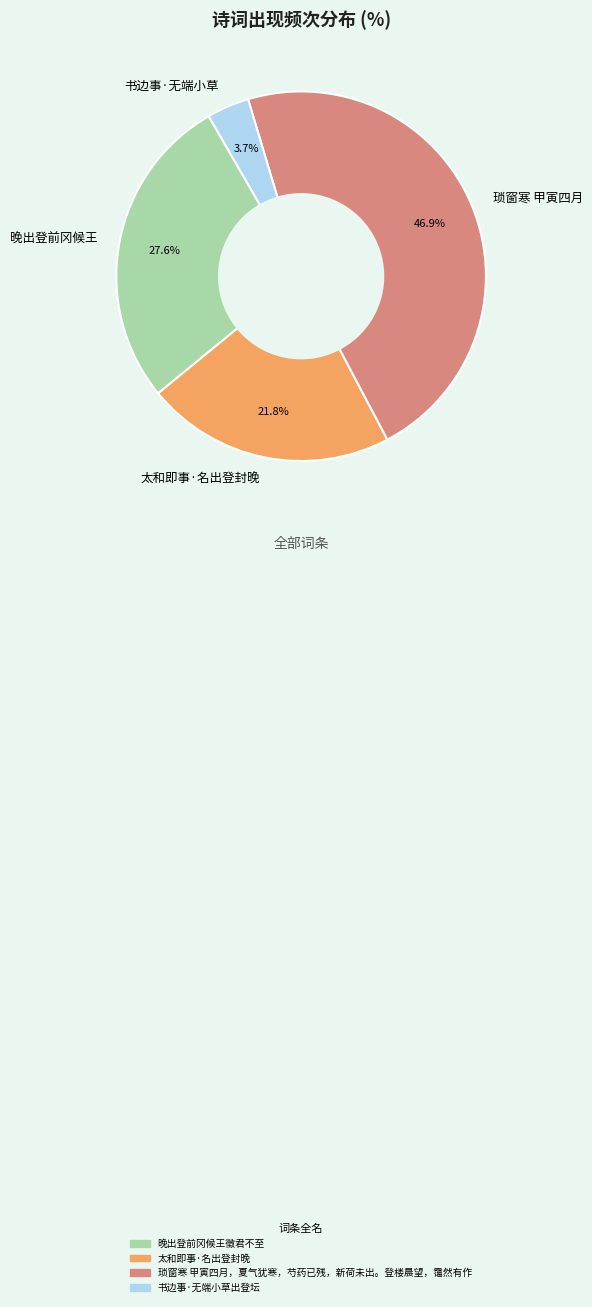

How many slices are in this pie chart?

4